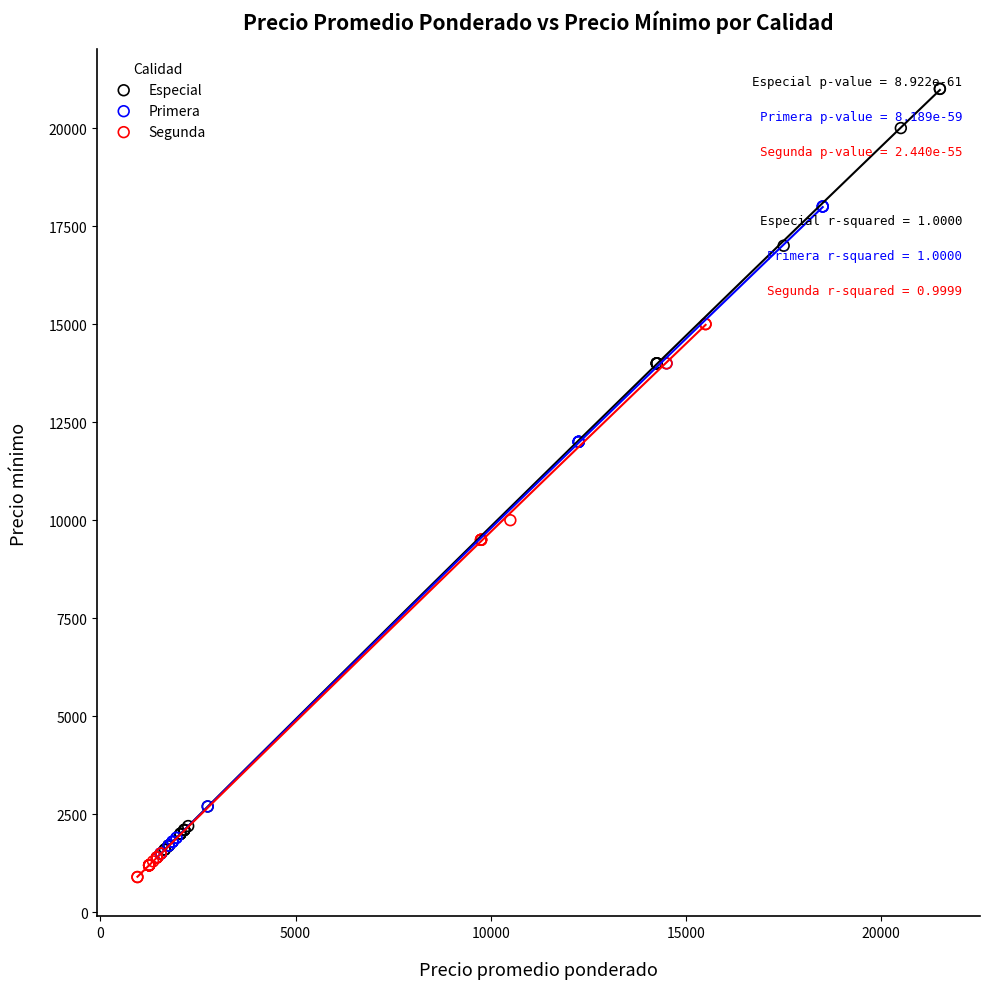

Which series has the largest Y range (max minus min)?

Especial